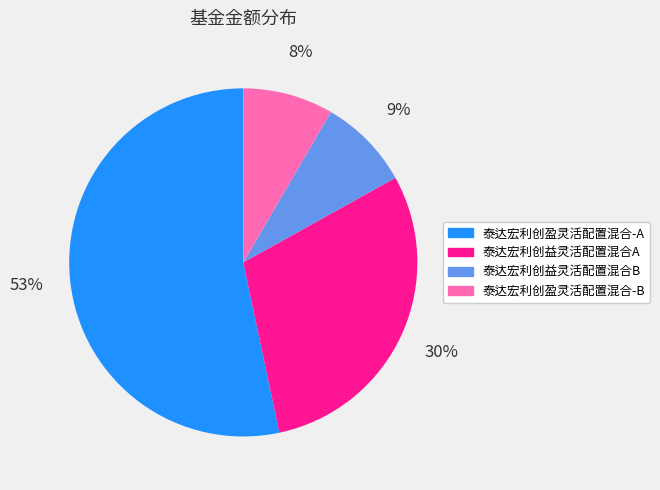

Is the sum of 泰达宏利创盈灵活配置混合-B and 泰达宏利创盈灵活配置混合-A greater than half?

Yes